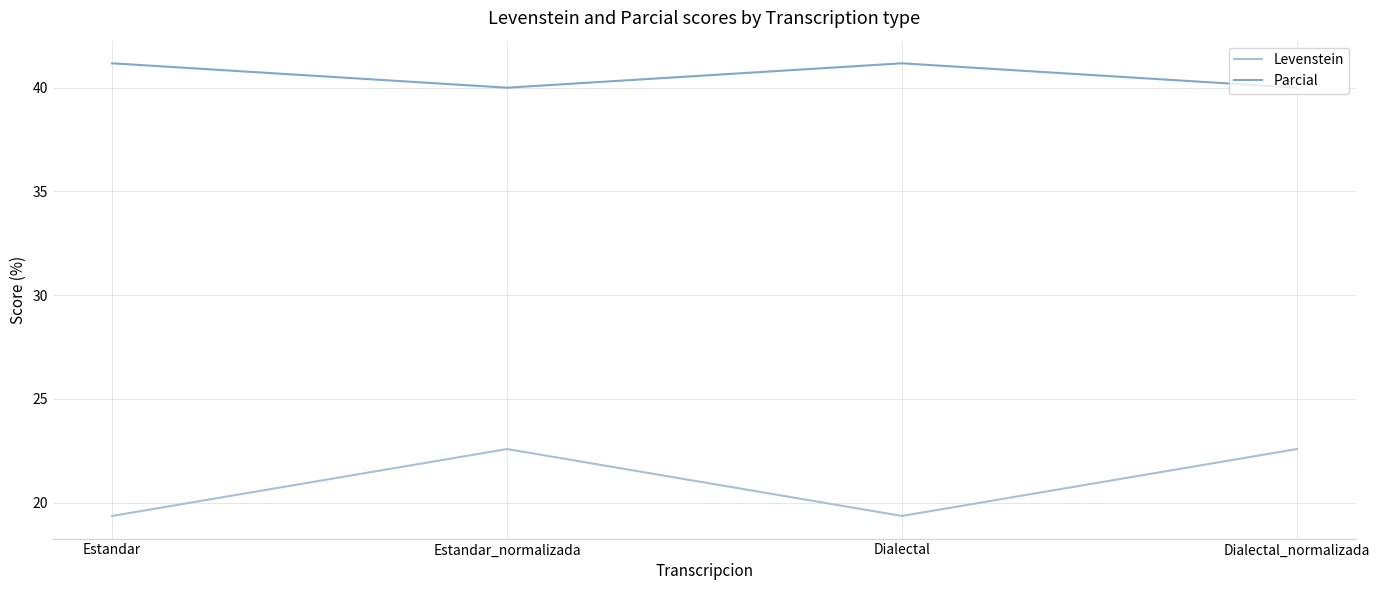

Reading left to right, extract all data points from this chart.

Levenstein: 19.4	22.6	19.4	22.6
Parcial: 41.2	40.0	41.2	40.0